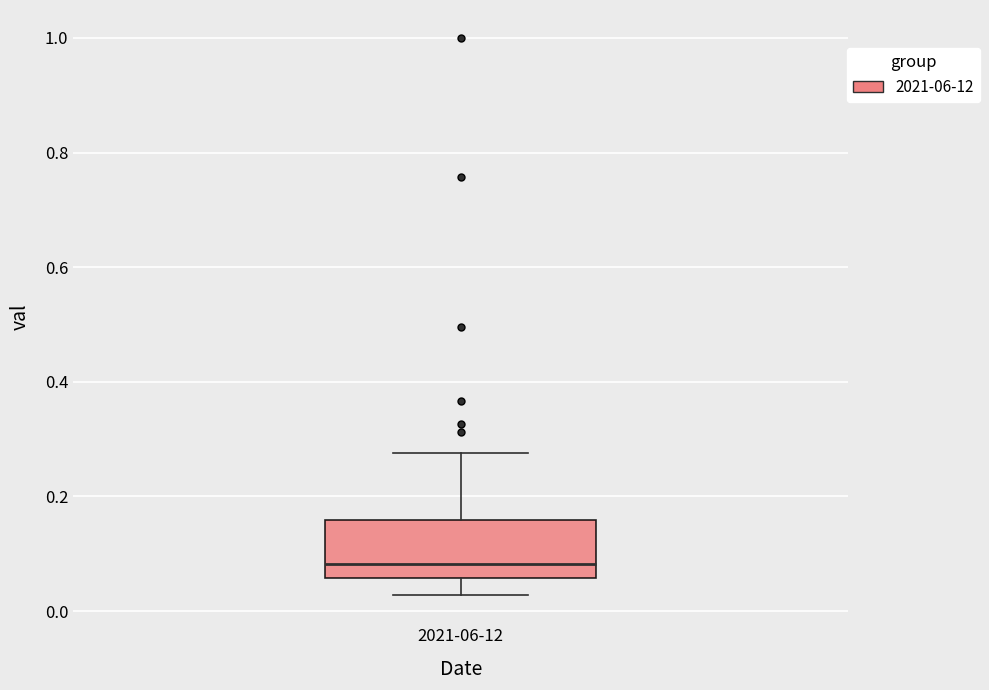

Transcribe this box plot: give where the median line is, the range the box spans, and where the two whiskers end, as read against the y-axis. The values are not printed on the chart, so give them approximately, as read against the axis.

median 0.08, box 0.06 to 0.16, whiskers 0.02 to 0.28